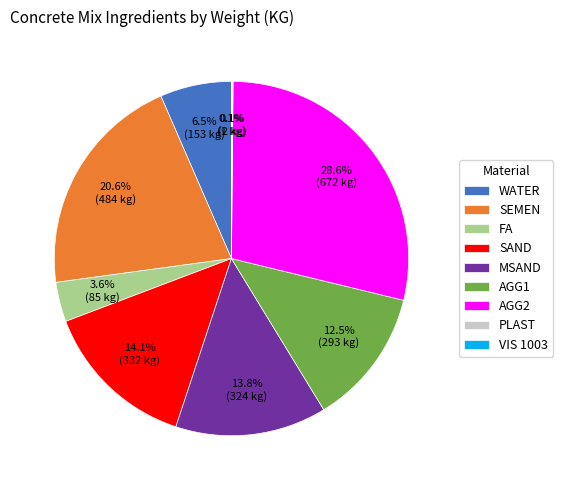

Which slice is the largest?

AGG2